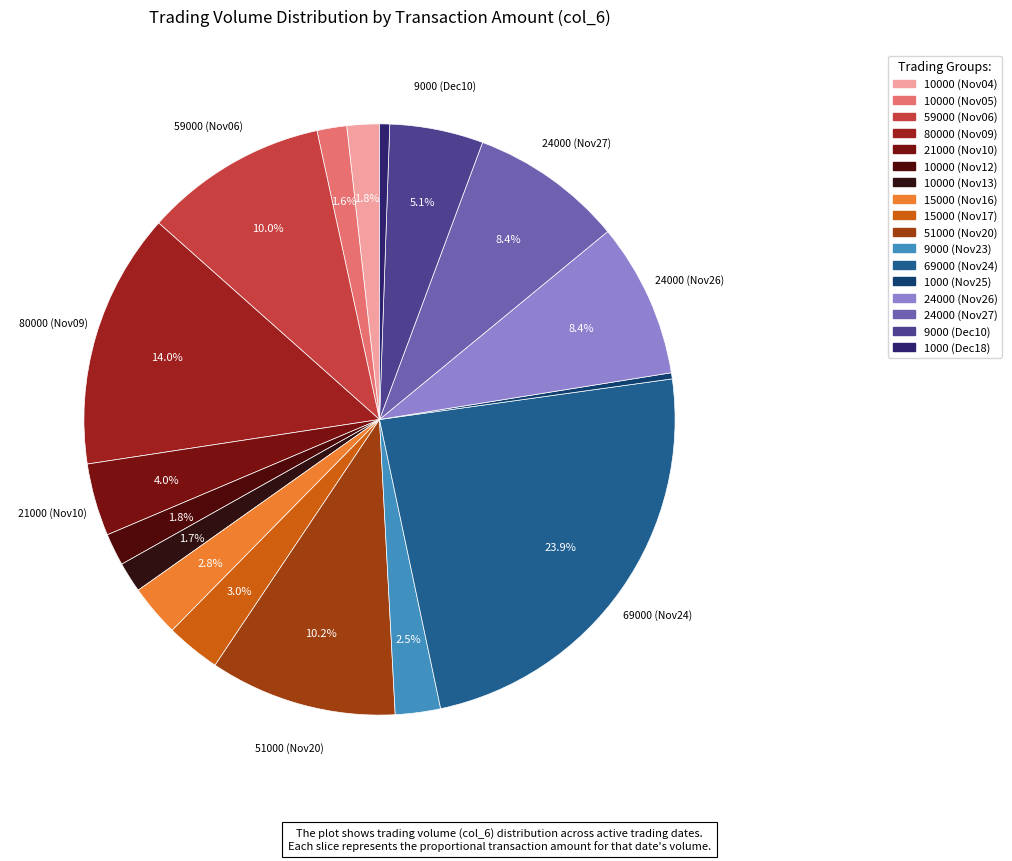

To the nearest percent, what is the difference between the largest and smallest slice percentages?

24%